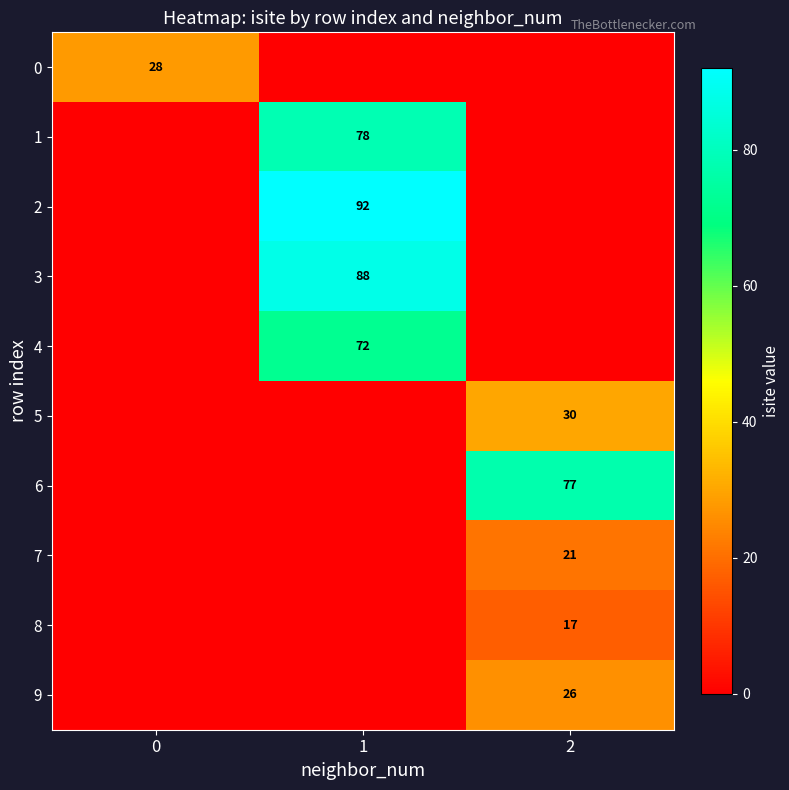

Which category has the lowest value across all series?

1